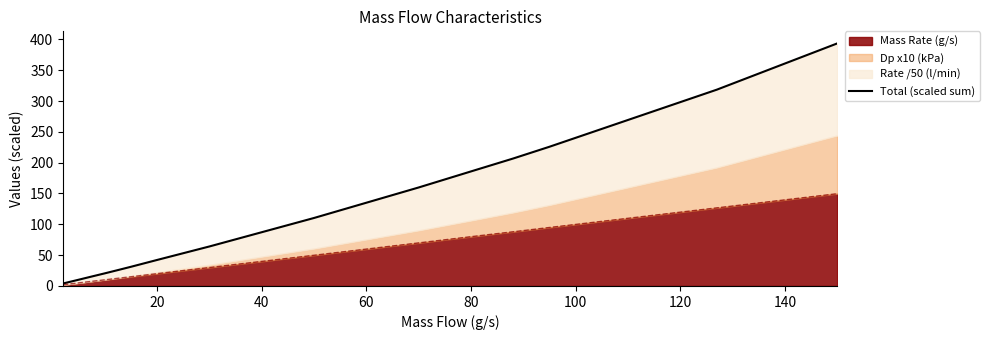

How many categories are shown in the chart?

16